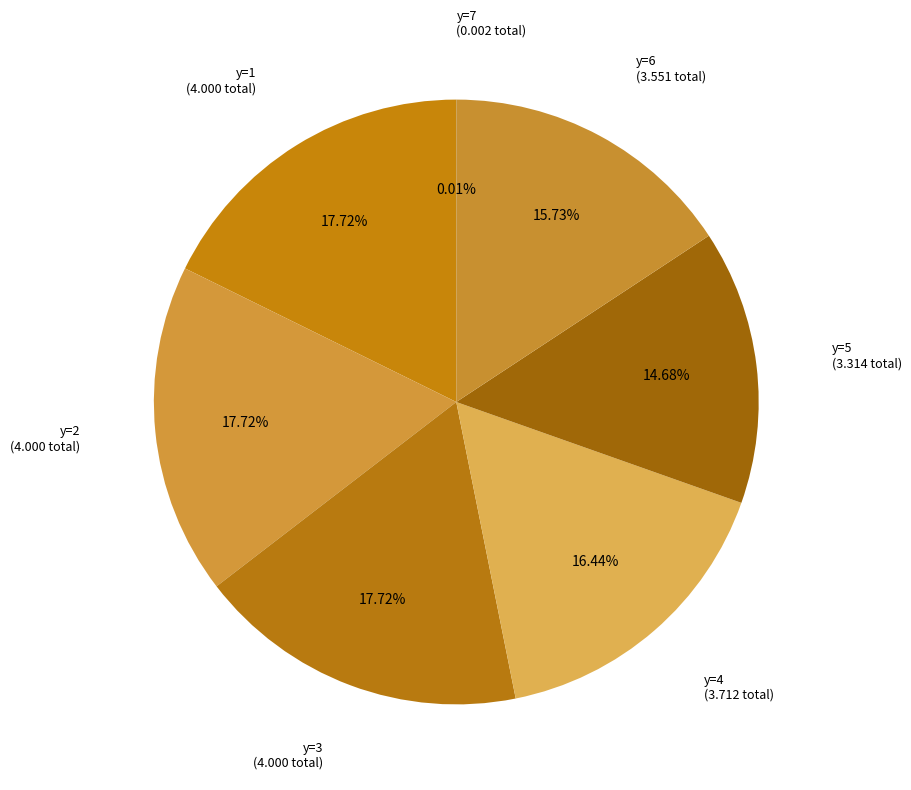

Is the sum of y=5 and y=1 greater than half?

No